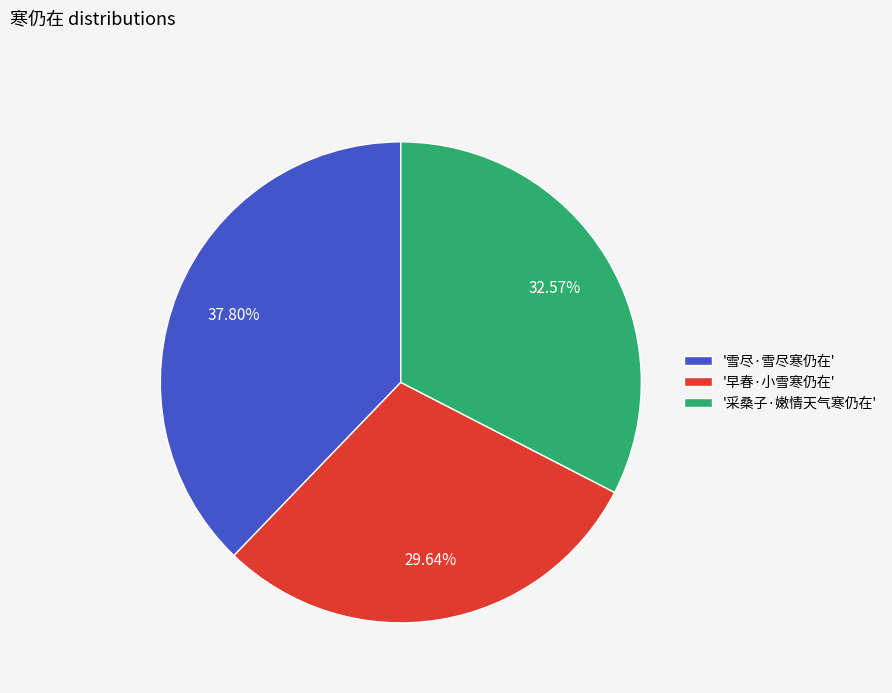

Is there any slice that represents more than half of the pie?

No